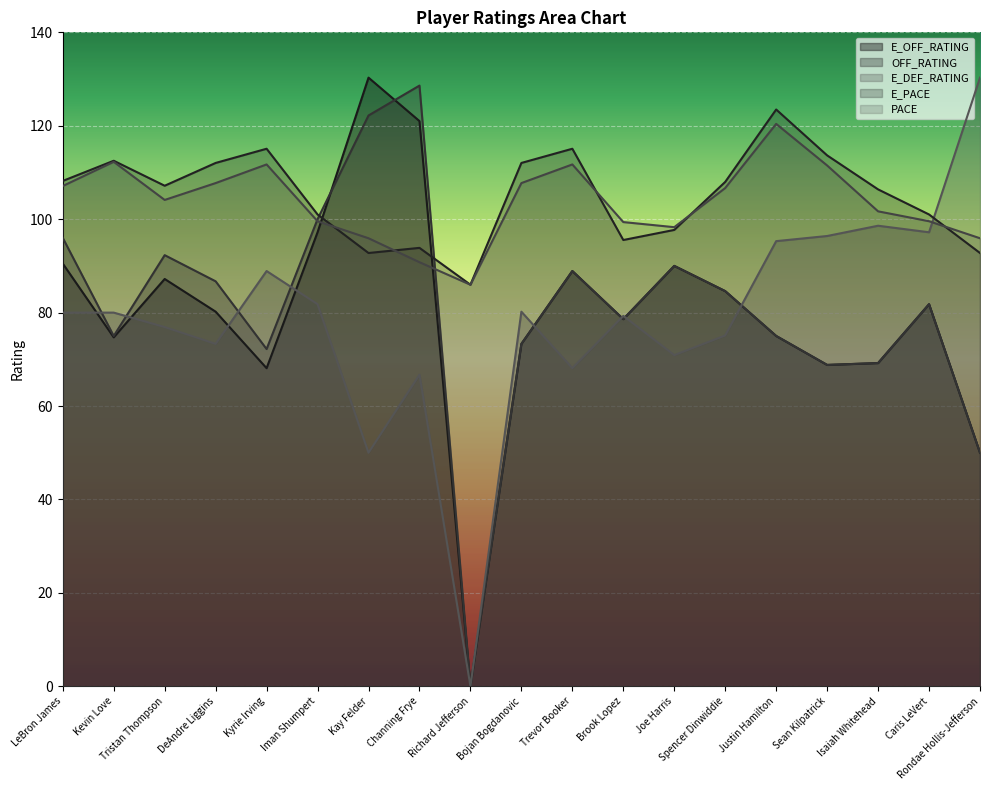

Reading right to left, transcribe all the data shown in this chart.

E_OFF_RATING: Rondae Hollis-Jefferson=50.0	Caris LeVert=81.8	Isaiah Whitehead=69.2	Sean Kilpatrick=68.8	Justin Hamilton=75.0	Spencer Dinwiddie=84.6	Joe Harris=90.0	Brook Lopez=78.6	Trevor Booker=88.9	Bojan Bogdanovic=73.3	Richard Jefferson=0.0	Channing Frye=121.0	Kay Felder=130.3	Iman Shumpert=97.2	Kyrie Irving=68.1	DeAndre Liggins=80.2	Tristan Thompson=87.2	Kevin Love=74.7	LeBron James=90.5
OFF_RATING: Rondae Hollis-Jefferson=50.0	Caris LeVert=81.8	Isaiah Whitehead=69.2	Sean Kilpatrick=68.8	Justin Hamilton=75.0	Spencer Dinwiddie=84.6	Joe Harris=90.0	Brook Lopez=78.6	Trevor Booker=88.9	Bojan Bogdanovic=73.3	Richard Jefferson=0.0	Channing Frye=128.6	Kay Felder=122.2	Iman Shumpert=100.0	Kyrie Irving=72.2	DeAndre Liggins=86.7	Tristan Thompson=92.3	Kevin Love=75.0	LeBron James=96.0
E_DEF_RATING: Rondae Hollis-Jefferson=130.3	Caris LeVert=97.2	Isaiah Whitehead=98.6	Sean Kilpatrick=96.4	Justin Hamilton=95.3	Spencer Dinwiddie=75.1	Joe Harris=70.9	Brook Lopez=79.3	Trevor Booker=68.1	Bojan Bogdanovic=80.2	Richard Jefferson=0.0	Channing Frye=66.7	Kay Felder=50.0	Iman Shumpert=81.8	Kyrie Irving=88.9	DeAndre Liggins=73.3	Tristan Thompson=76.9	Kevin Love=80.0	LeBron James=80.0
E_PACE: Rondae Hollis-Jefferson=92.8	Caris LeVert=101.0	Isaiah Whitehead=106.4	Sean Kilpatrick=113.7	Justin Hamilton=123.5	Spencer Dinwiddie=108.0	Joe Harris=97.7	Brook Lopez=95.5	Trevor Booker=115.1	Bojan Bogdanovic=112.0	Richard Jefferson=86.0	Channing Frye=93.9	Kay Felder=92.8	Iman Shumpert=101.0	Kyrie Irving=115.1	DeAndre Liggins=112.0	Tristan Thompson=107.2	Kevin Love=112.5	LeBron James=108.2
PACE: Rondae Hollis-Jefferson=95.9	Caris LeVert=99.6	Isaiah Whitehead=101.7	Sean Kilpatrick=111.5	Justin Hamilton=120.4	Spencer Dinwiddie=106.7	Joe Harris=98.3	Brook Lopez=99.4	Trevor Booker=111.7	Bojan Bogdanovic=107.7	Richard Jefferson=86.0	Channing Frye=90.8	Kay Felder=95.9	Iman Shumpert=99.6	Kyrie Irving=111.7	DeAndre Liggins=107.7	Tristan Thompson=104.1	Kevin Love=112.3	LeBron James=107.1